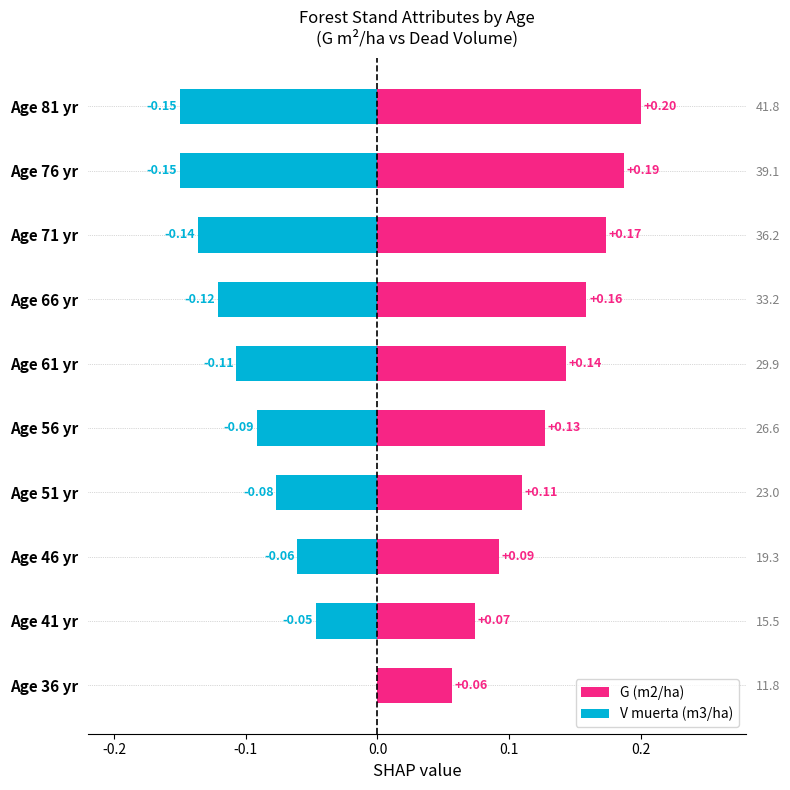

Which series has the widest spread of values?

V muerta (m3/ha)